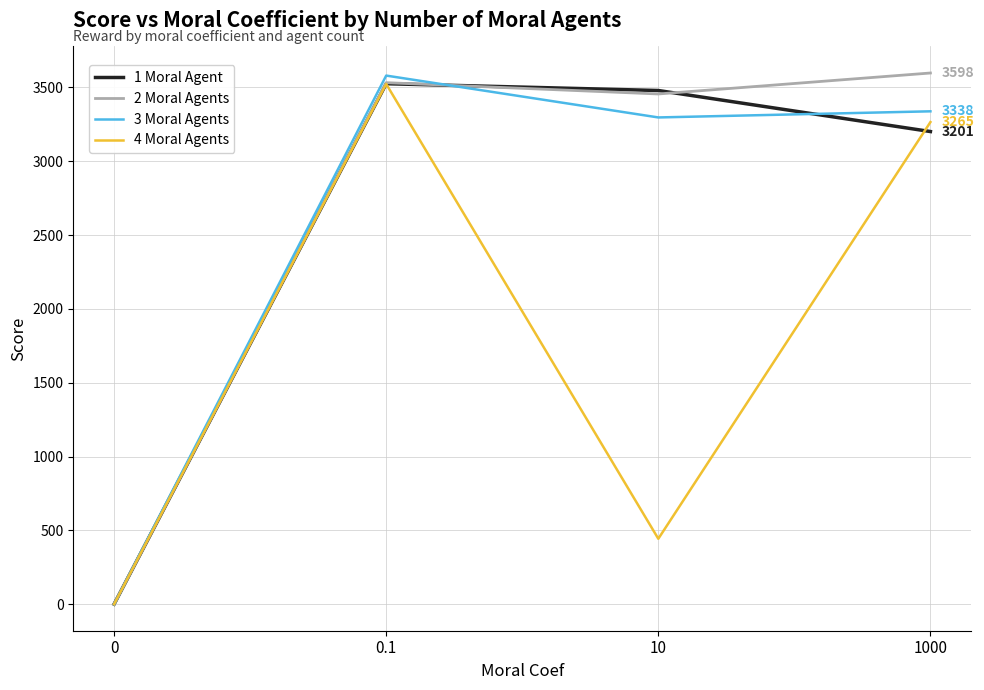

Is it true that 1 Moral Agent equals 4676.6 at 0.1?

False